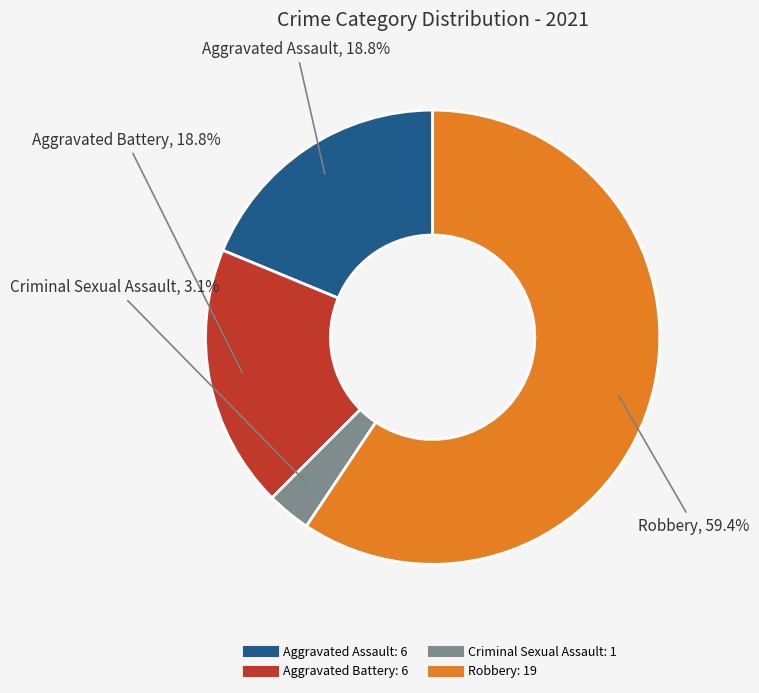

Which slice is the smallest?

Criminal Sexual Assault